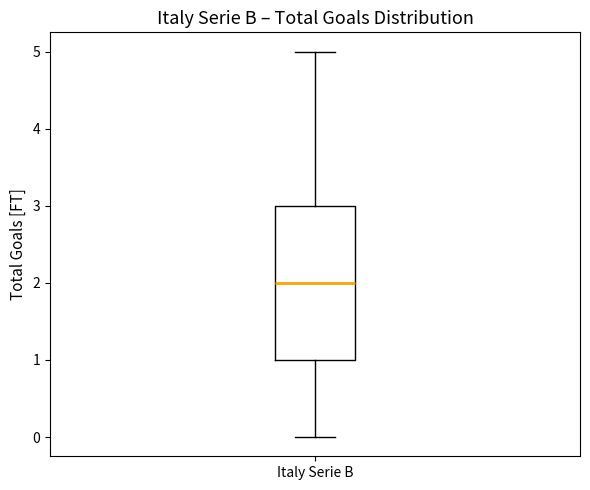

Read this box plot against the y-axis: the position of the median line, the range covered by the box, and the ends of both whiskers. The values are not printed on the chart, so give them approximately, as read against the axis.

median 2, box 1 to 3, whiskers 0 to 5